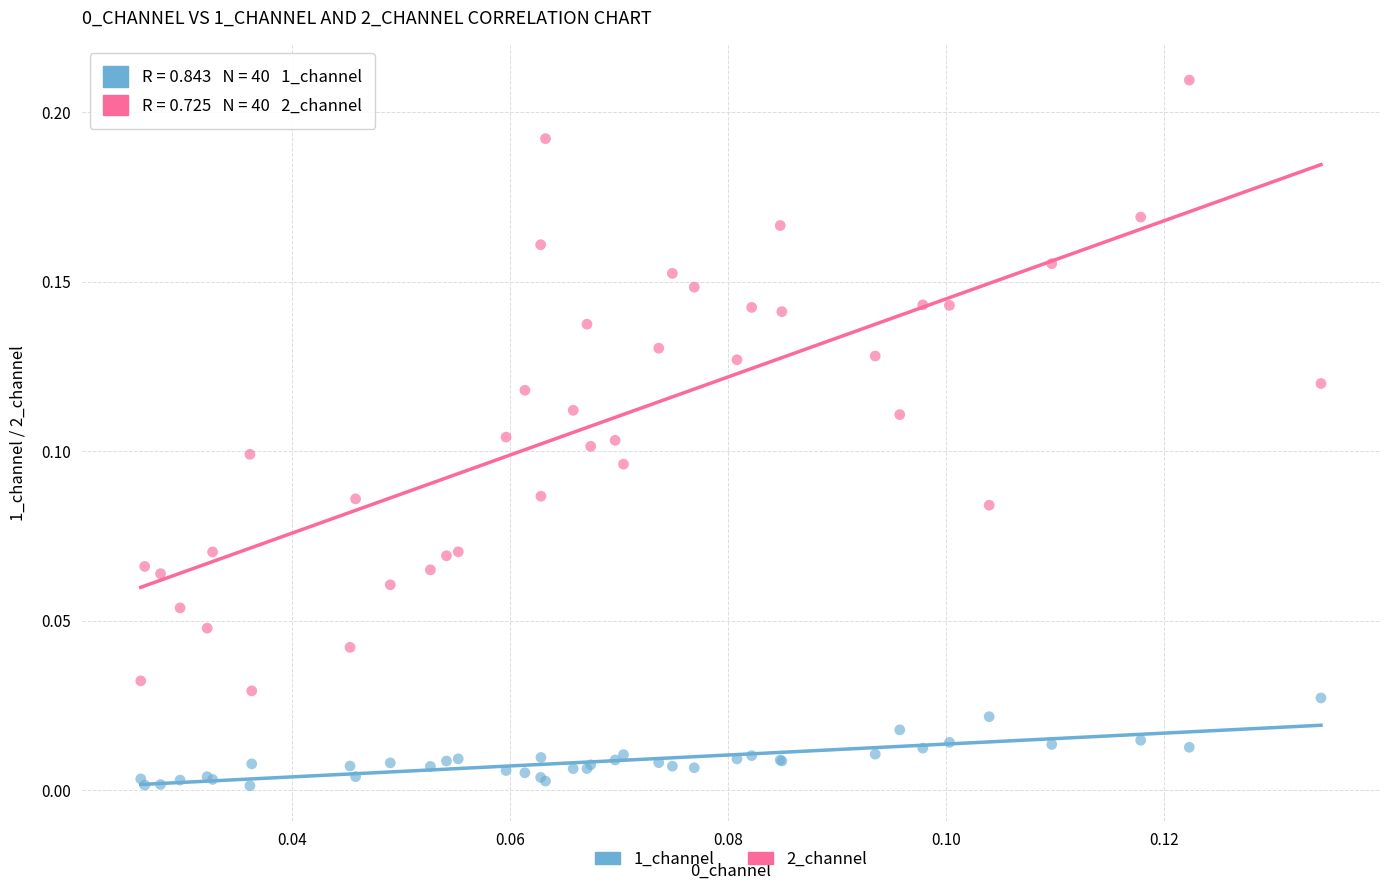

Which series contains the lowest Y value?

1_channel